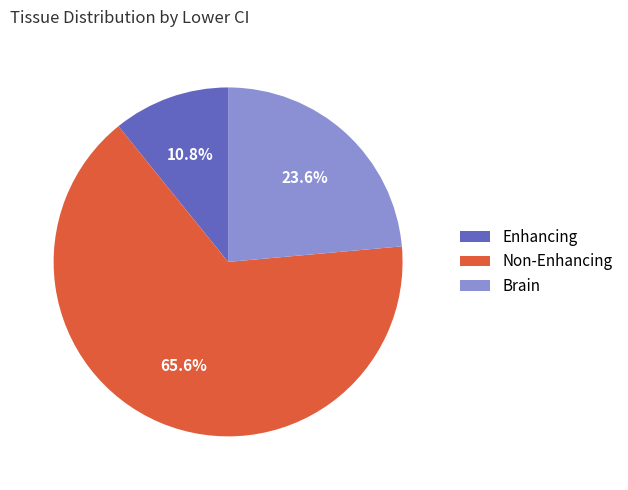

What percentage is the Enhancing slice, to the nearest percent?

11%